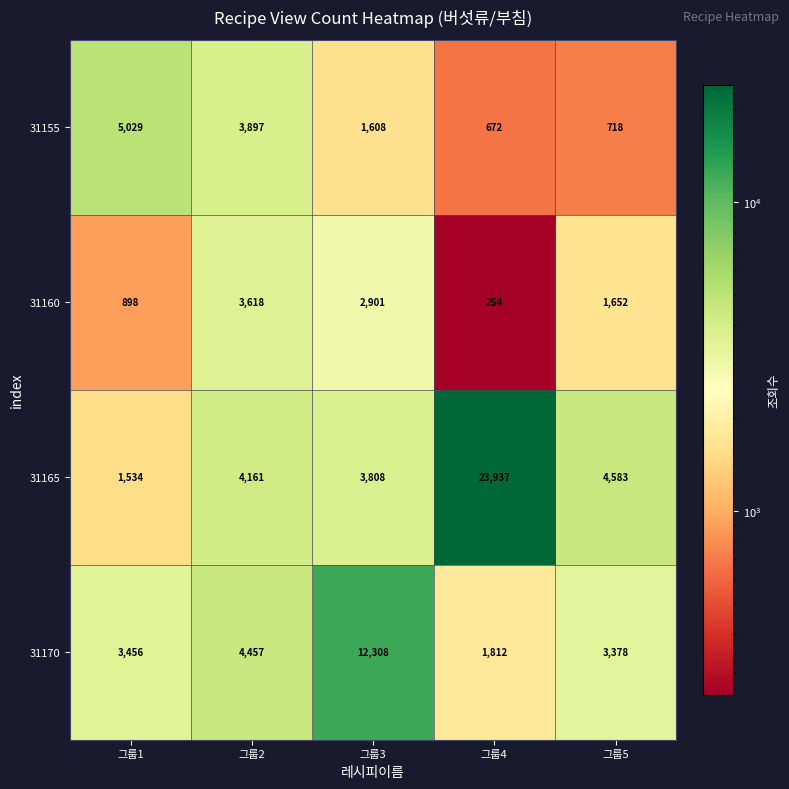

What is the difference between the highest and lowest values at 그룹4?

23683